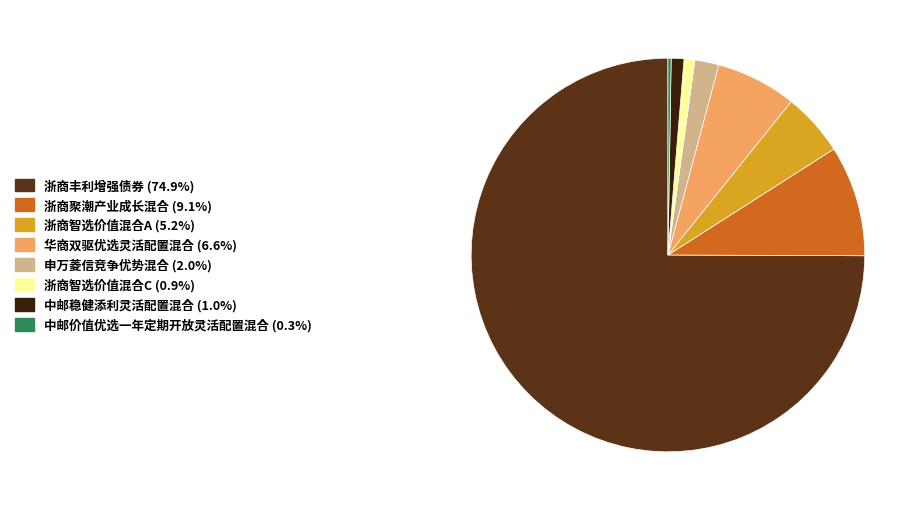

Combined, do 浙商聚潮产业成长混合 and 中邮稳健添利灵活配置混合 account for over 50%?

No